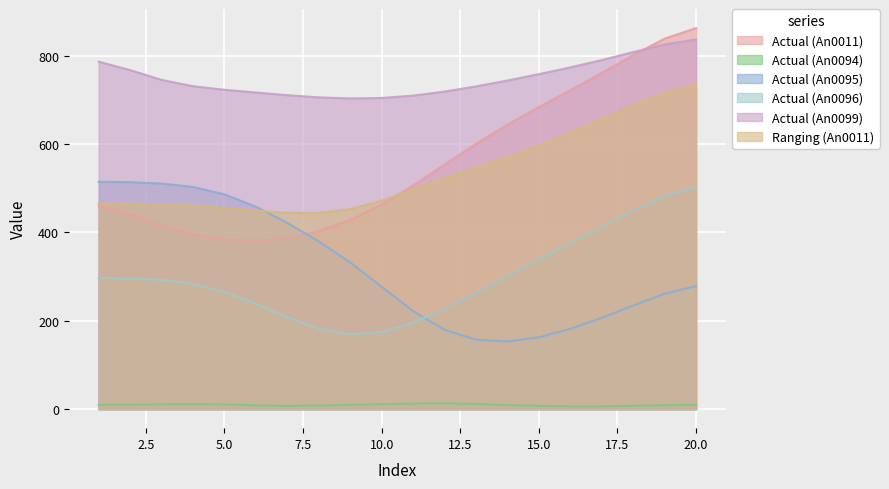

At which label is Actual (An0096) closest to 335?

15.0